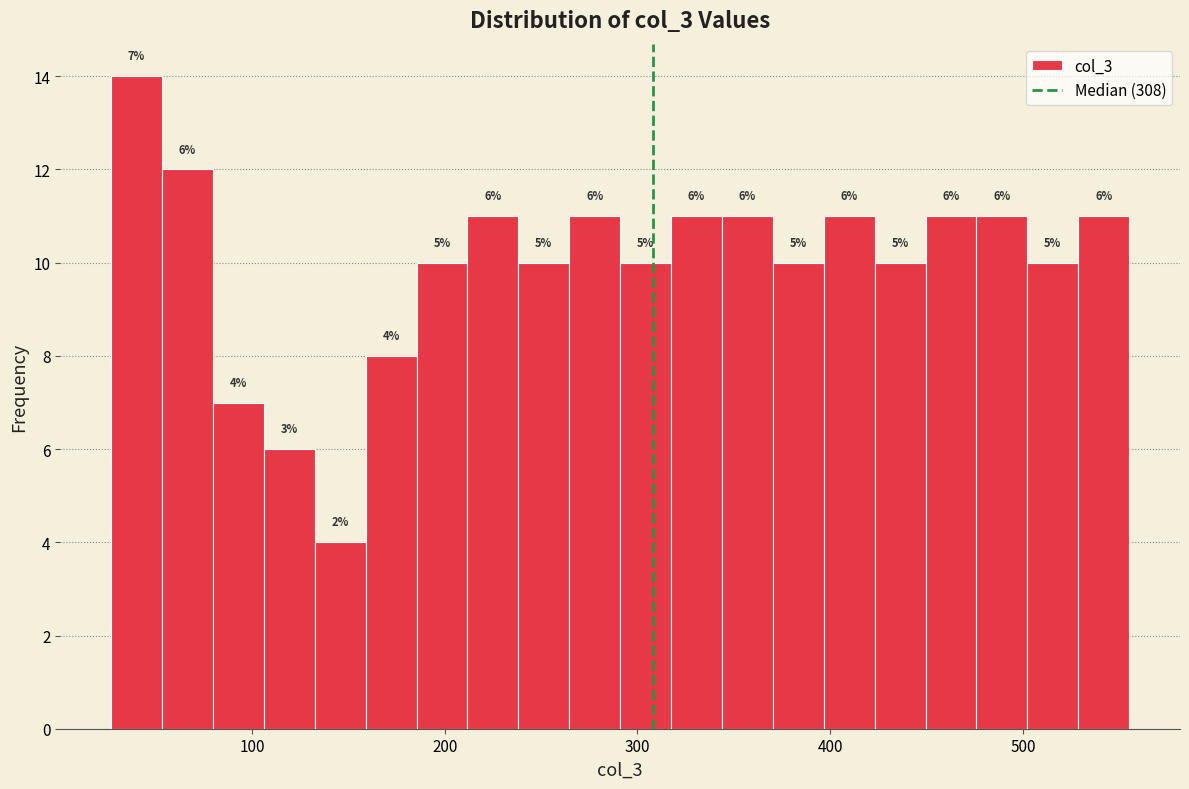

Read against the x-axis, roughly where is the centre of the tallest bar?

40